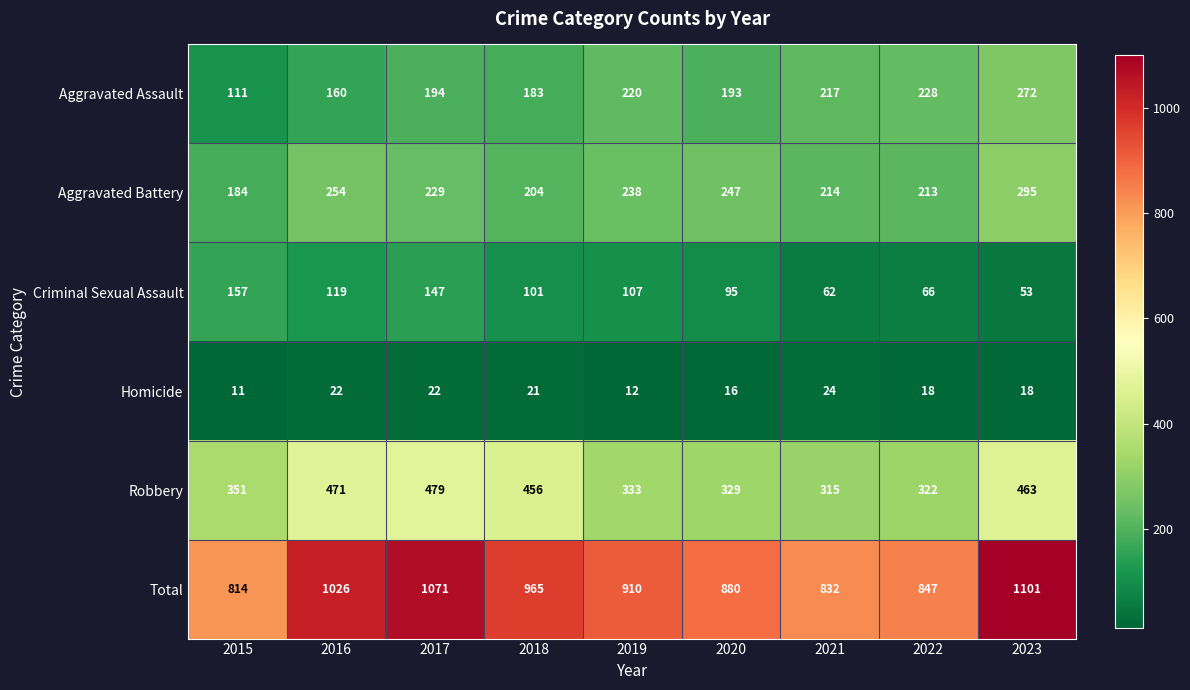

At 2016, list the series in order from smallest to largest.

Homicide, Criminal Sexual Assault, Aggravated Assault, Aggravated Battery, Robbery, Total